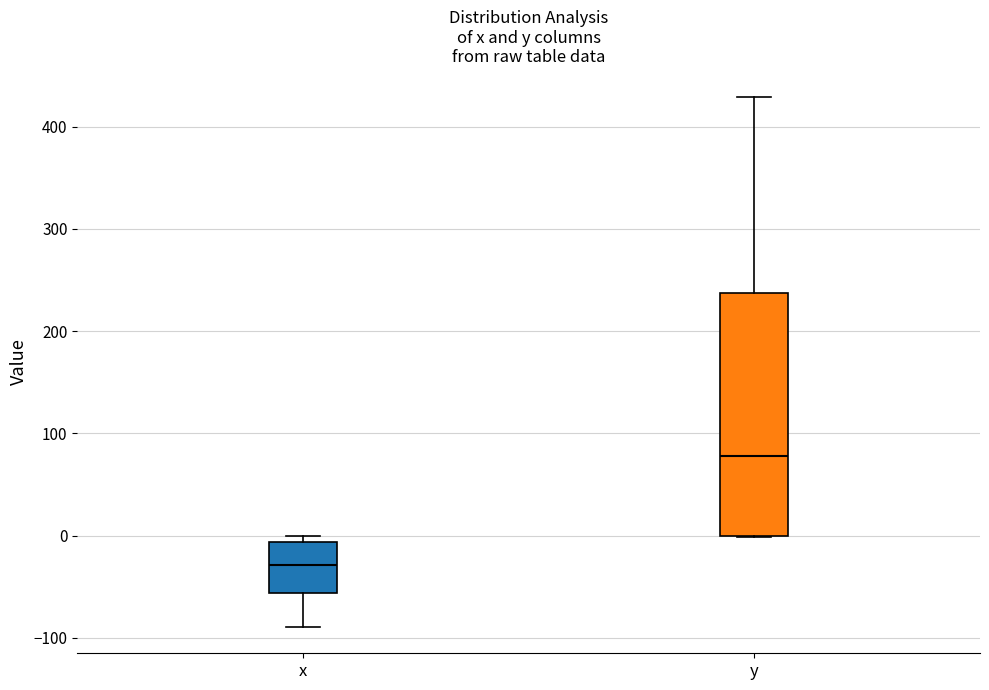

Comparing the boxes themselves (not the whiskers), which one is the tallest?

y